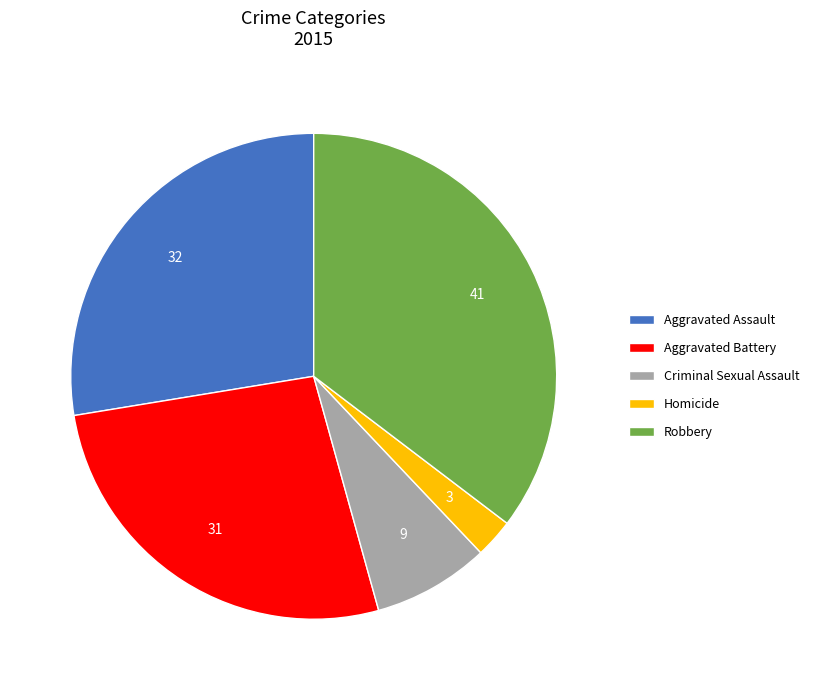

What is the largest slice in the pie chart?

Robbery